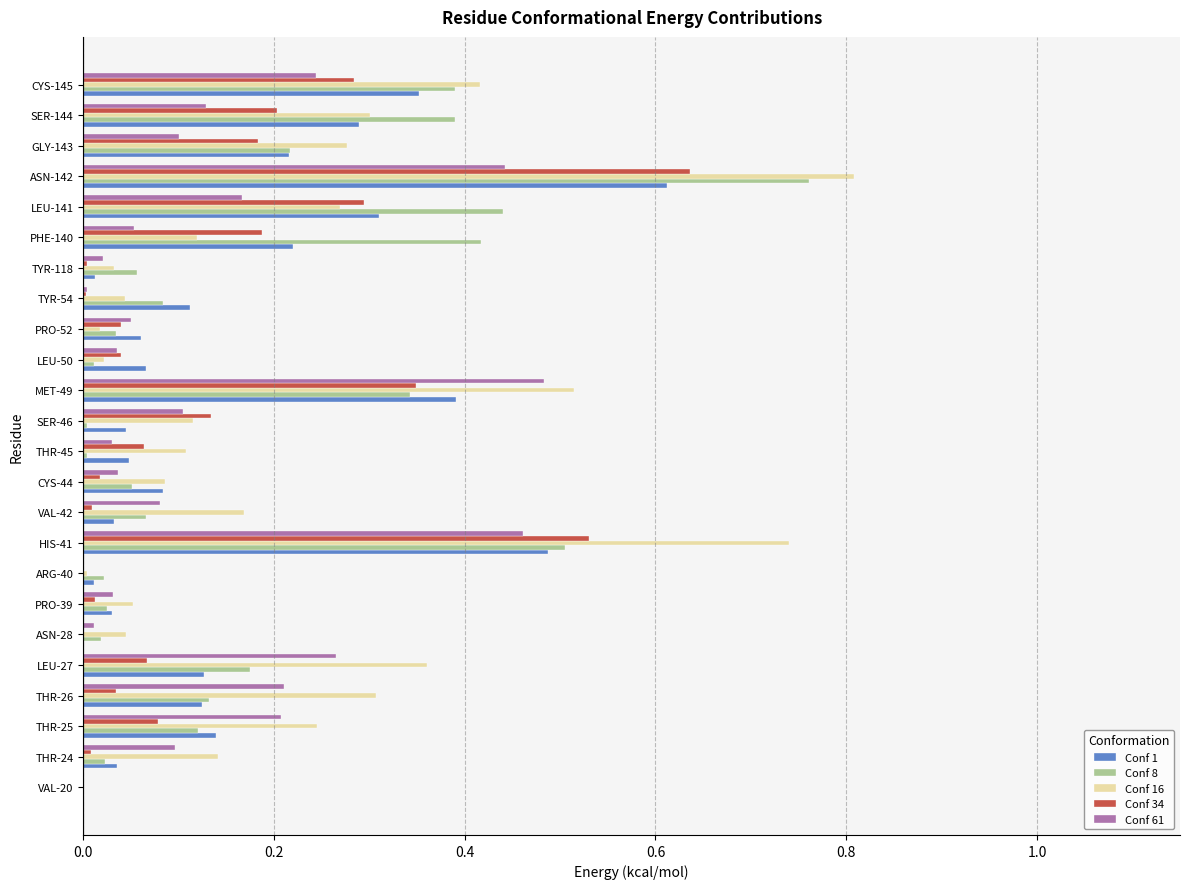

The Conf 34 series shows 0.5 at HIS-41. True or false?

True